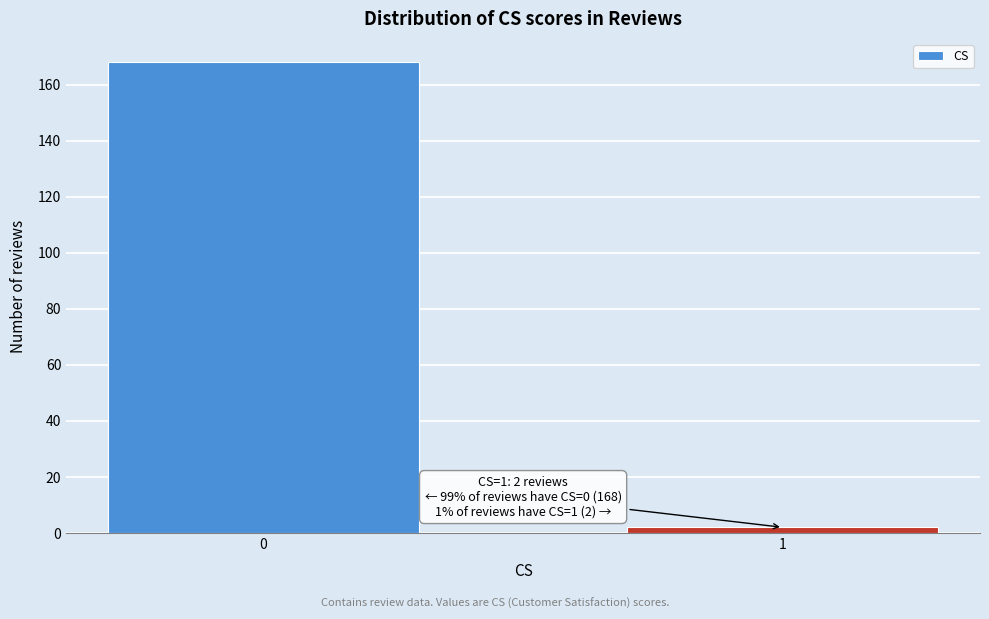

Reading left to right, transcribe all the data shown in this chart.

168	2